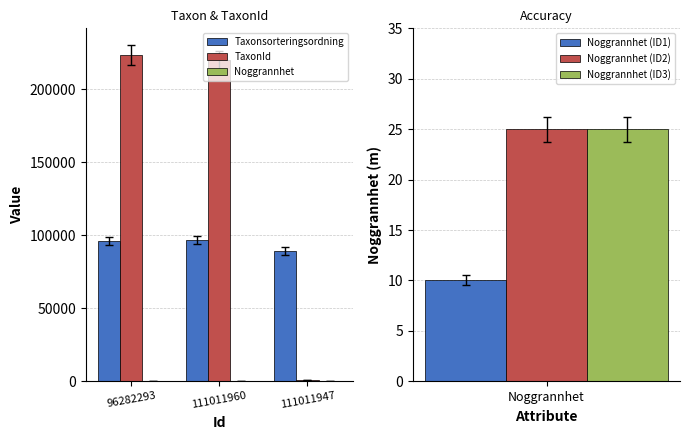

How many groups of bars are there?

3